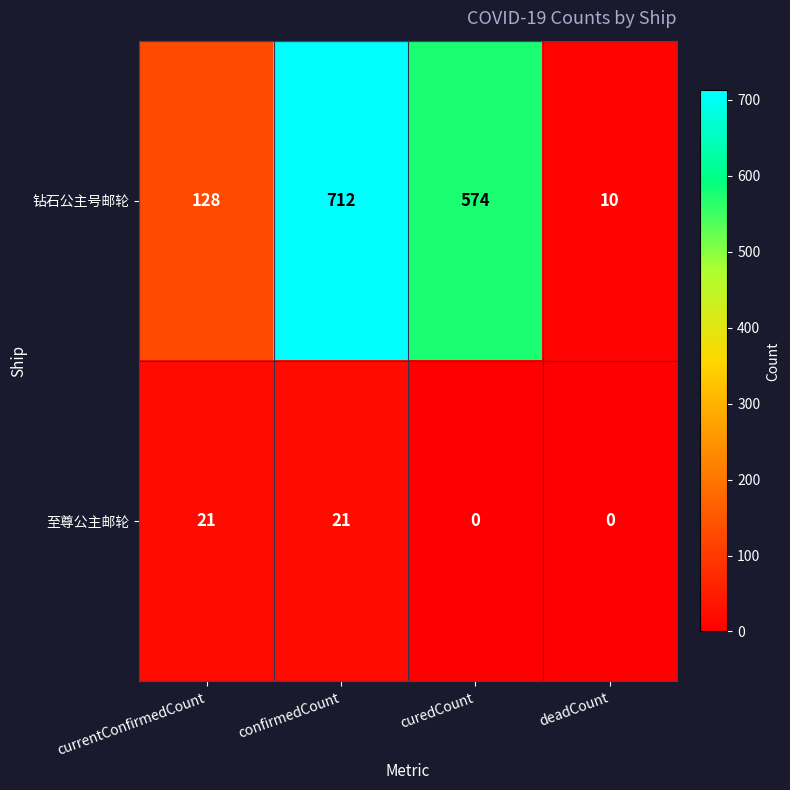

At currentConfirmedCount, list the series in order from largest to smallest.

钻石公主号邮轮, 至尊公主邮轮